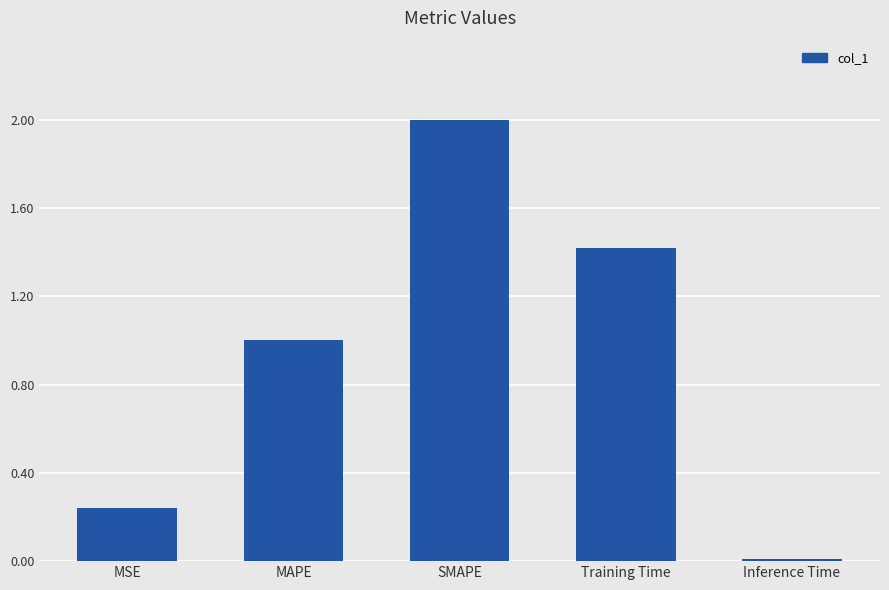

At which label does the data first exceed 1?

MAPE